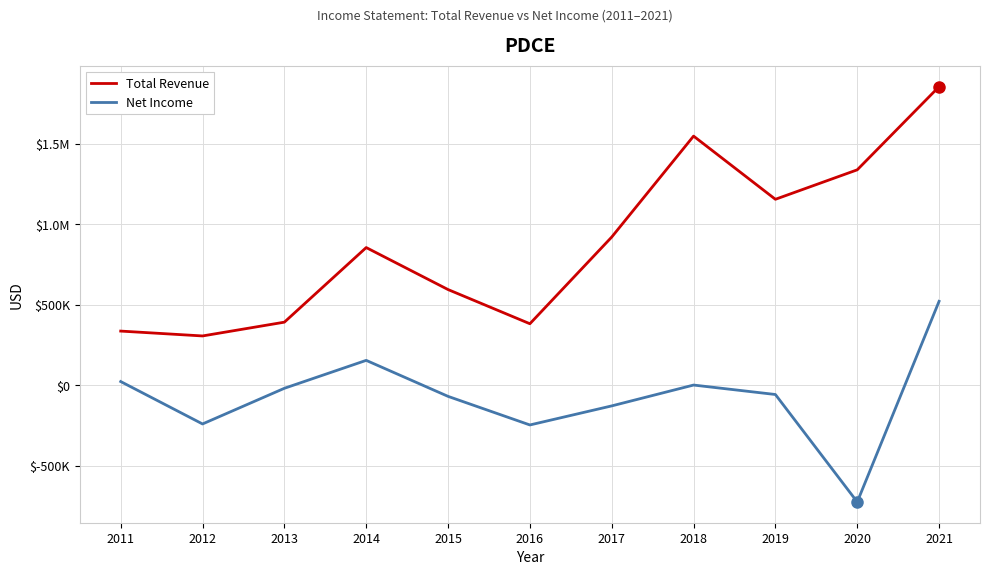

What is the sum of the Total Revenue values at 2015 and 2017?

1516900